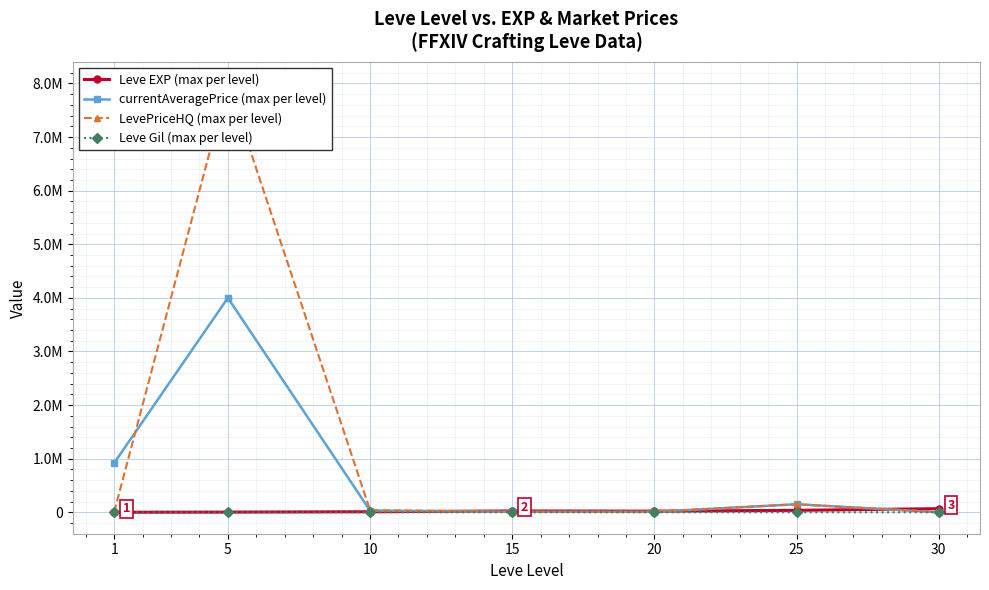

How many intersections are there between currentAveragePrice (max per level) and Leve EXP (max per level)?

3